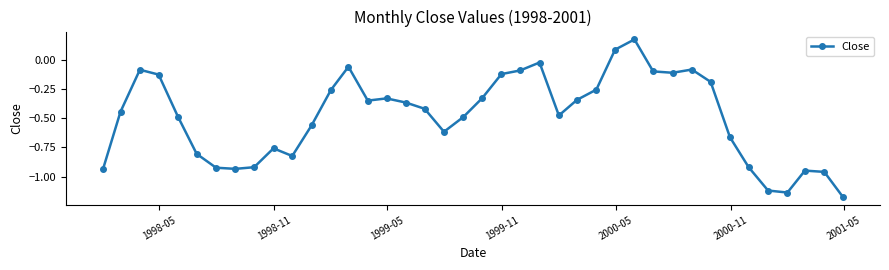

True or false: there are more than 1 points higher than both neighbors.

True